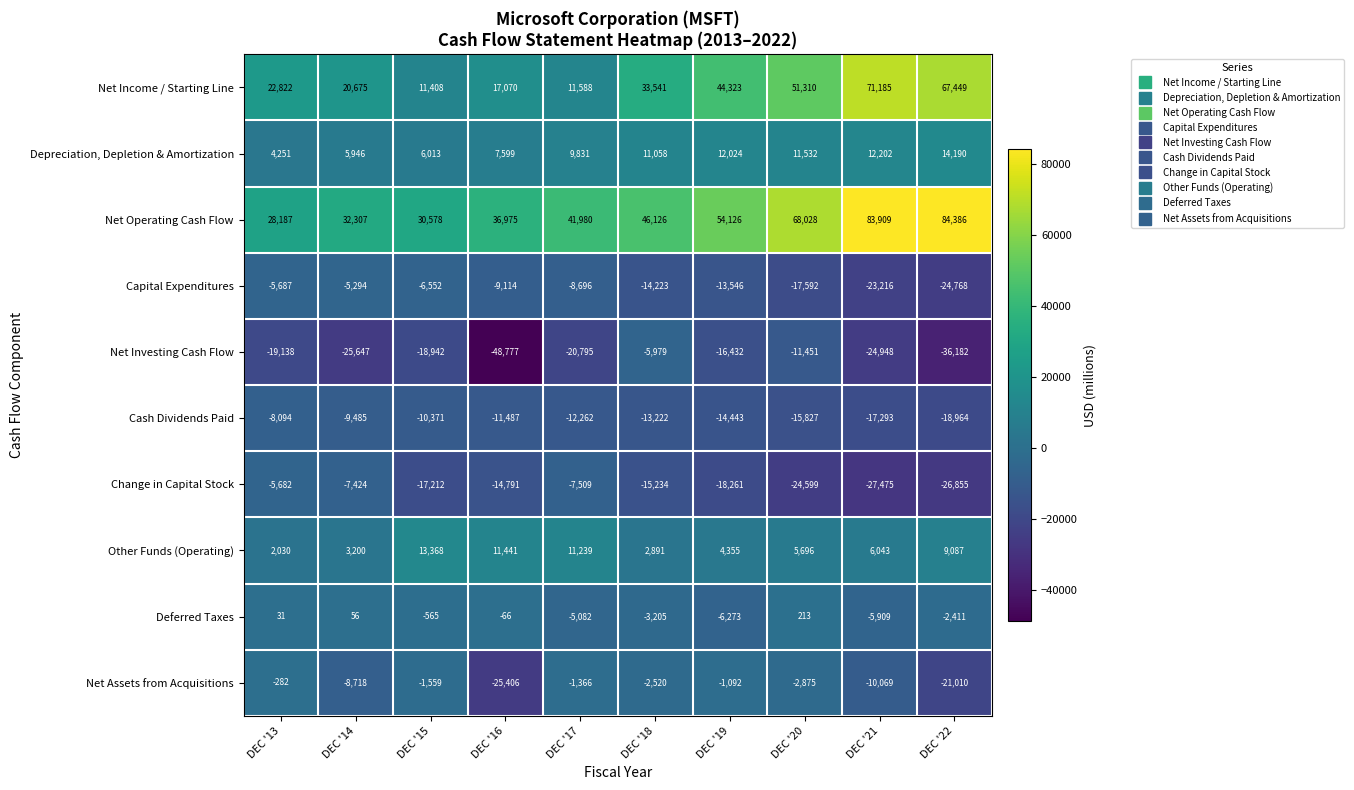

Which series changed the most between DEC '20 and DEC '21?

Net Income / Starting Line